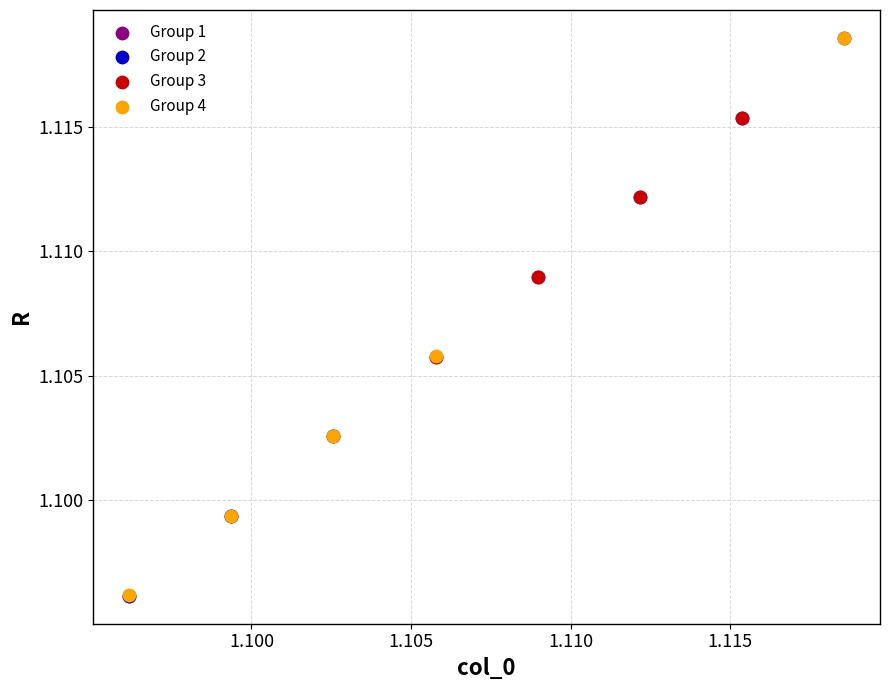

Which series has the widest spread of Y values?

Group 2